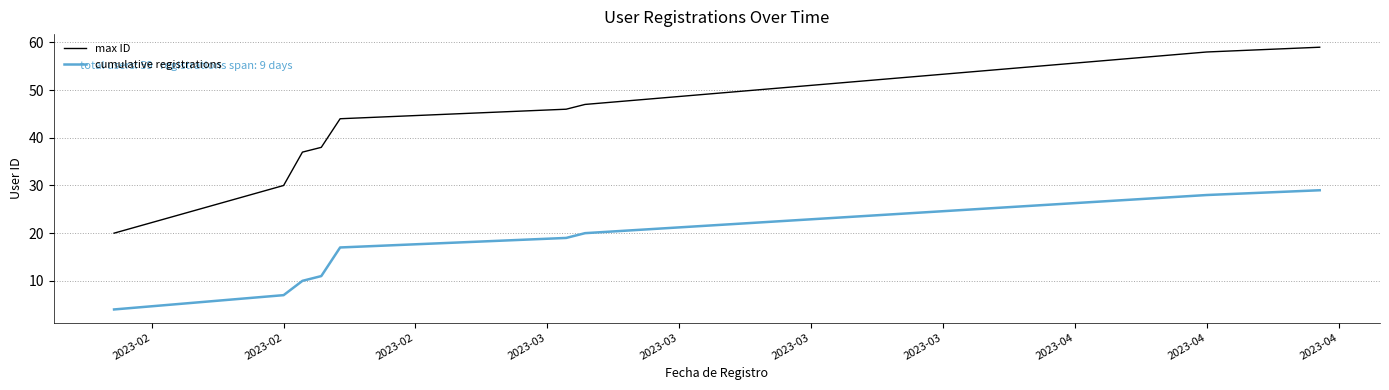

Which series has the largest range (max minus min)?

max ID